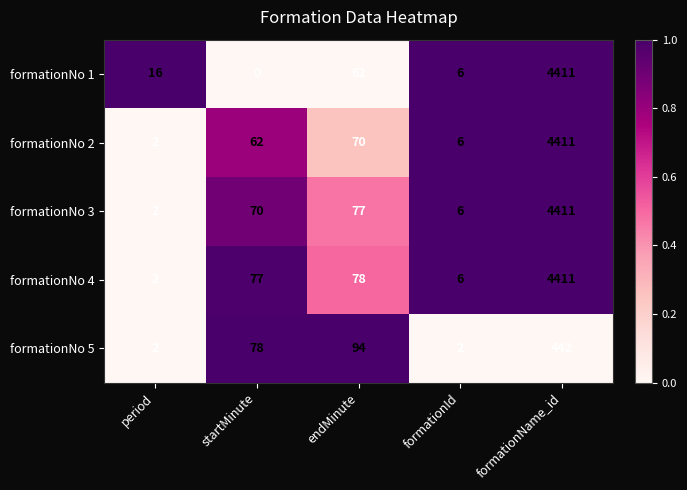

What is the difference between the maximum and minimum values in the formationNo 4 series?

4409